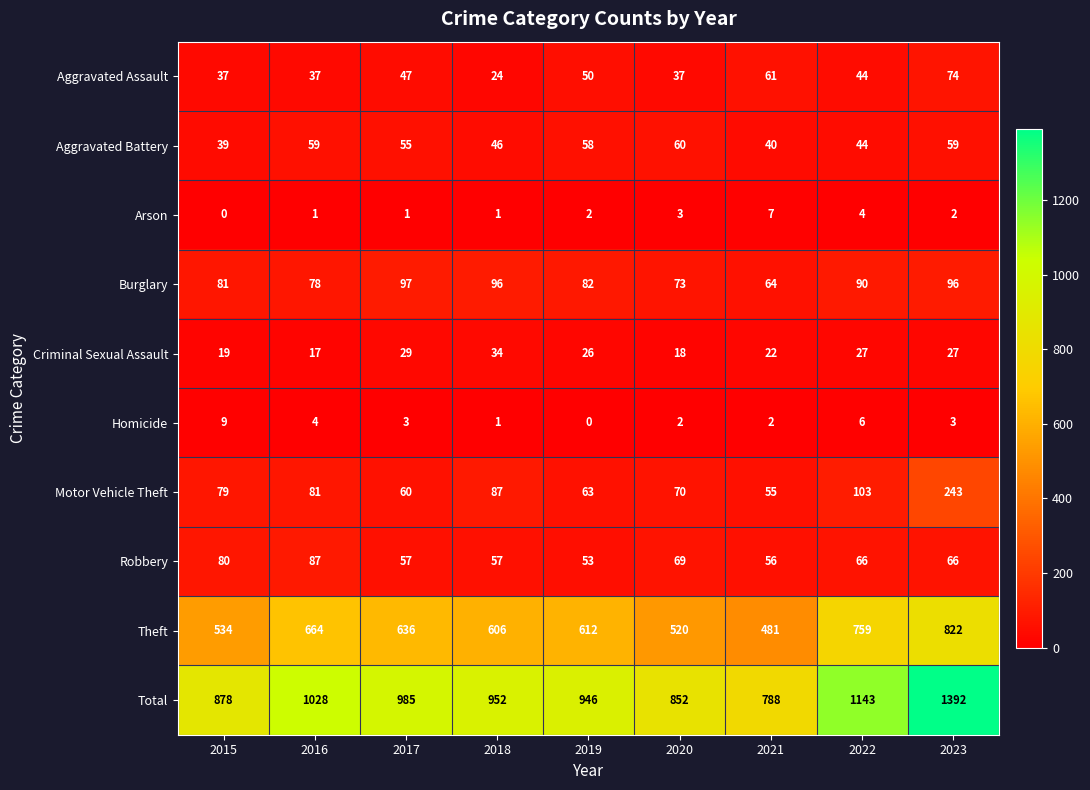

Is the value of Homicide at 2018 greater than the value of Criminal Sexual Assault at 2022?

No